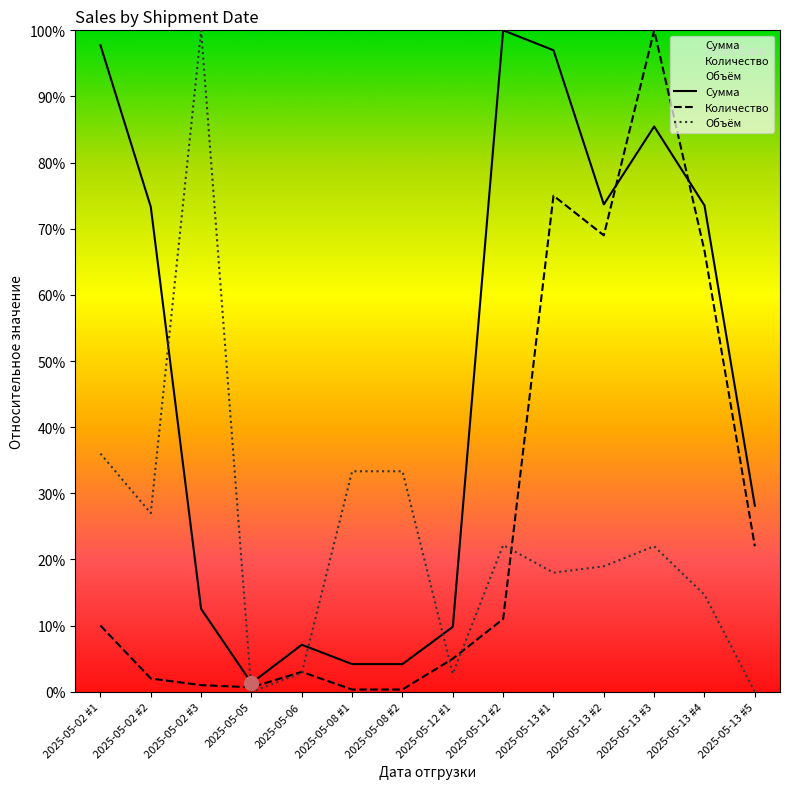

Between which two adjacent categories do Объём and Количество first intersect?

2025-05-02 #3 and 2025-05-05